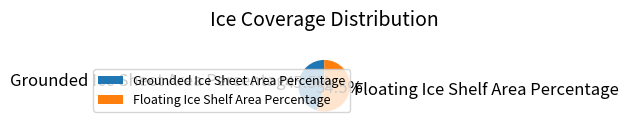

True or false: Grounded Ice Sheet Area Percentage accounts for 36% of the total.

False